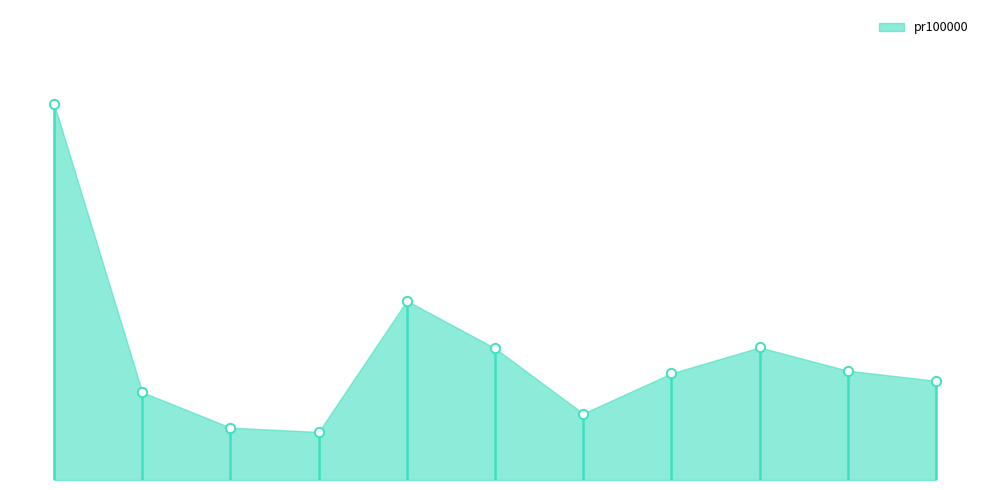

Approximately how many times larger is the value at Trøndelag compared to Vestland?

0.8